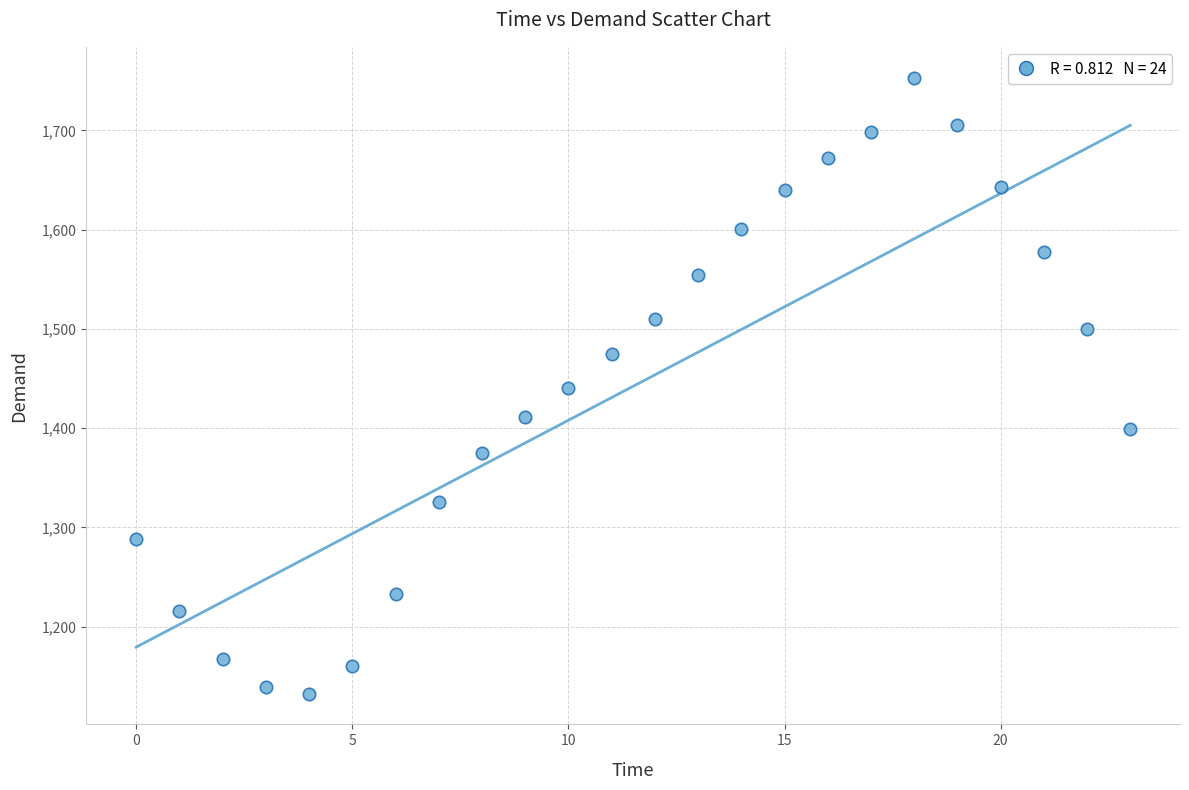

What is the range of Y values (max minus min)?

620.8